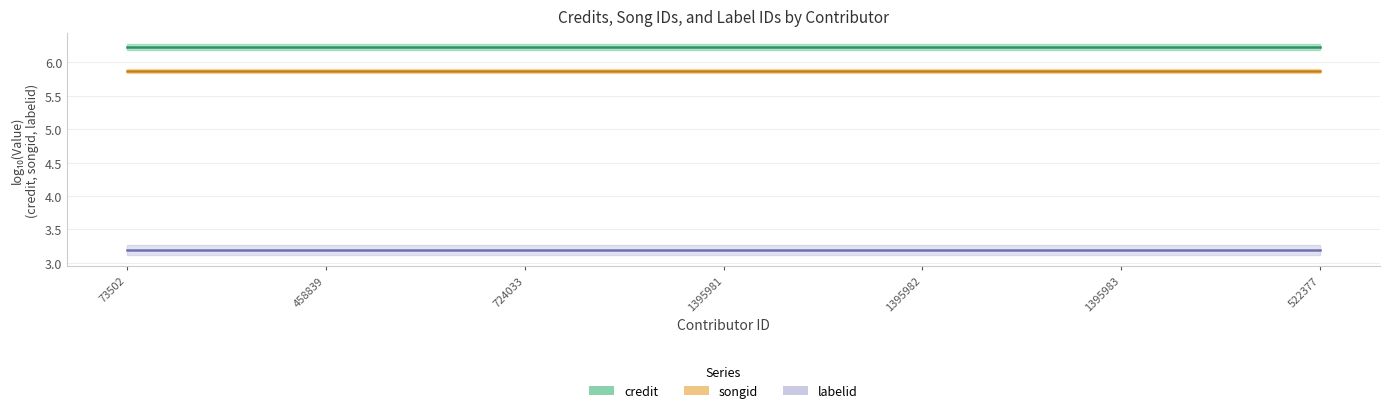

At which category does the chart reach its minimum across all series?

73502